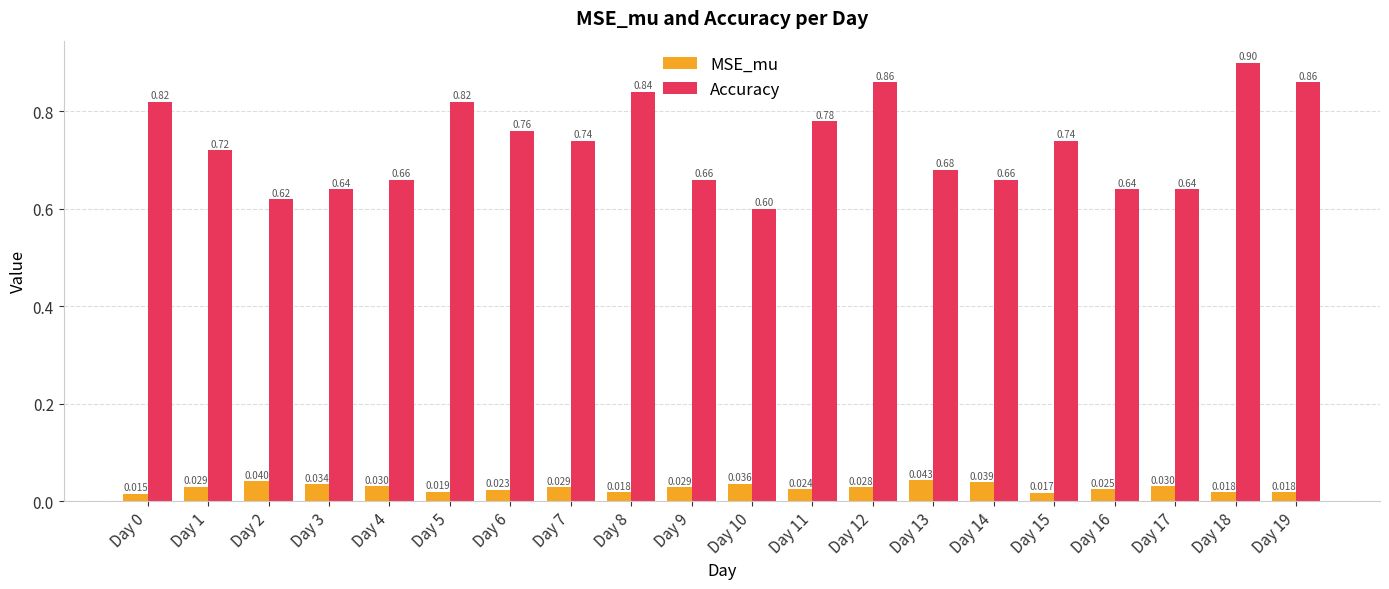

List the series in order of their overall mean, highest first.

Accuracy, MSE_mu